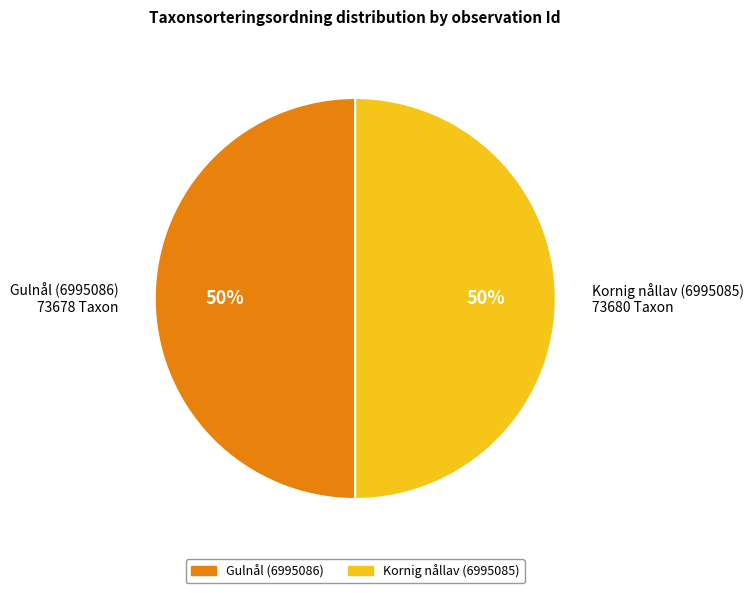

Is it true that Gulnål (6995086) is 50% of the pie?

True